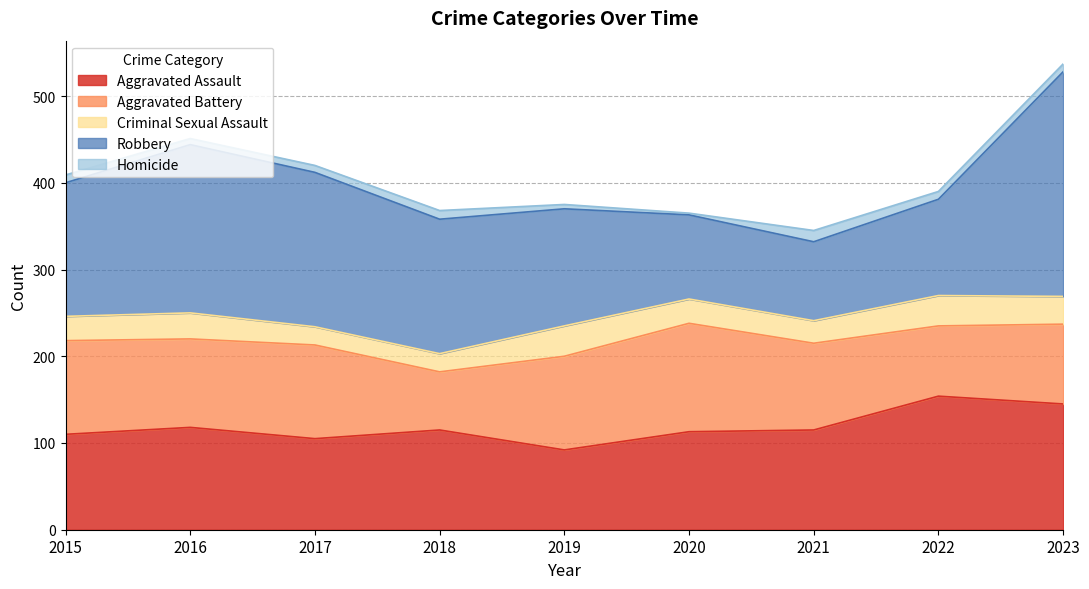

How many series are shown in this chart?

5